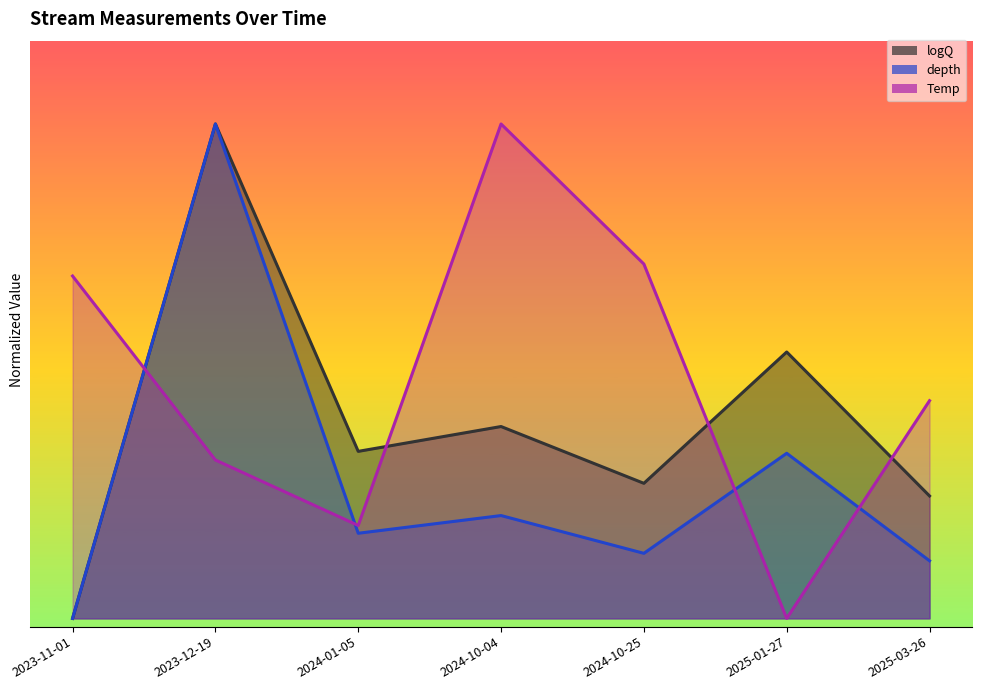

What position from the right is 2023-12-19?

6